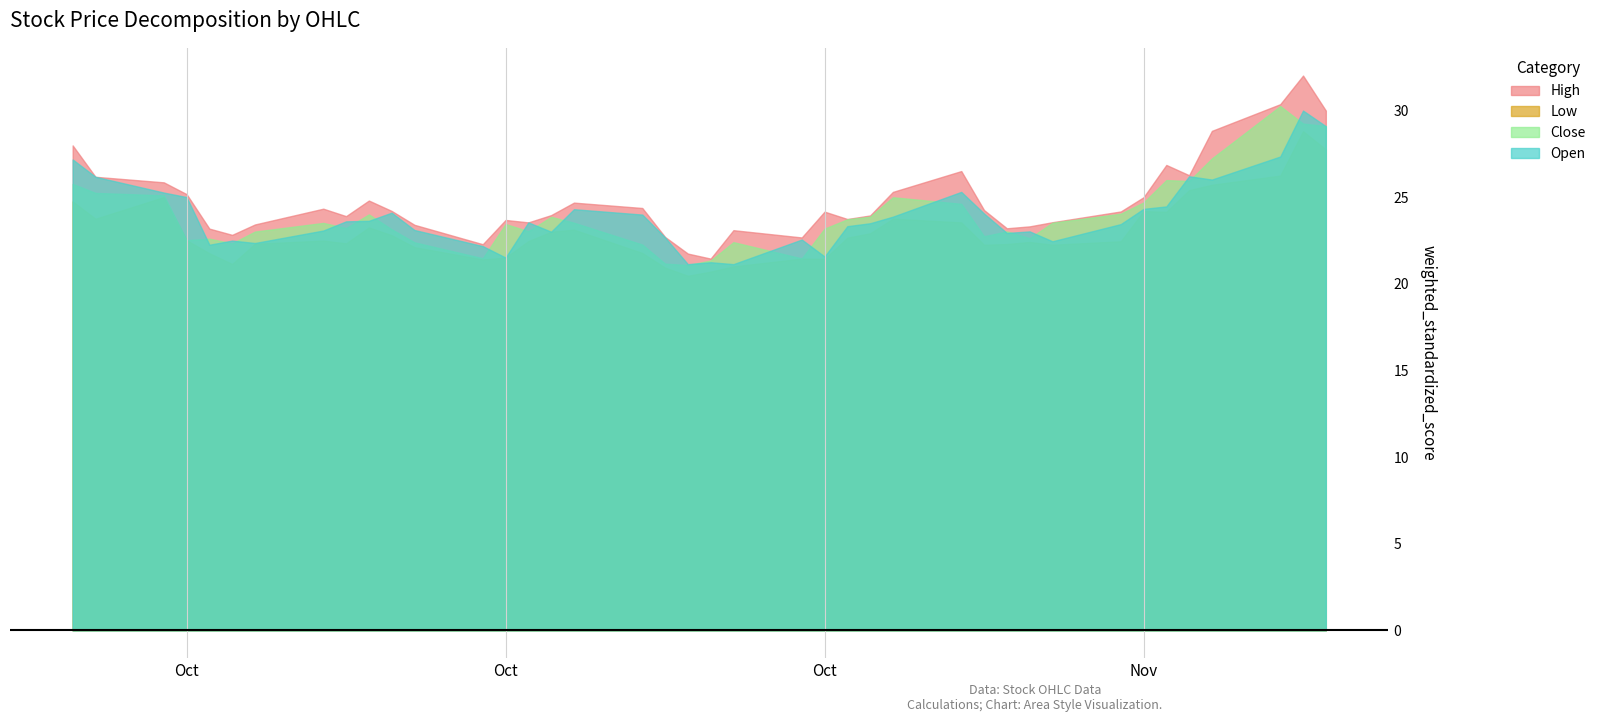

In Close, how many points are higher than both neighbors (excluding endpoints)?

10